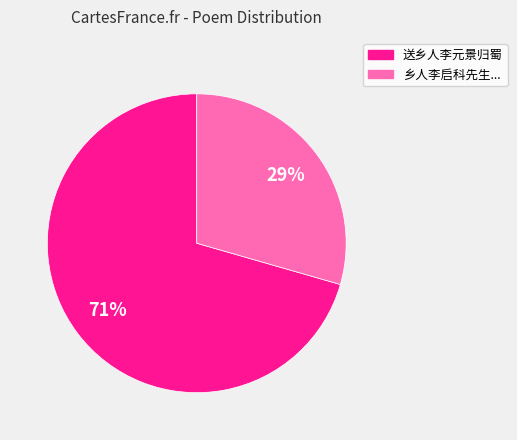

Is there a majority slice in this chart?

Yes